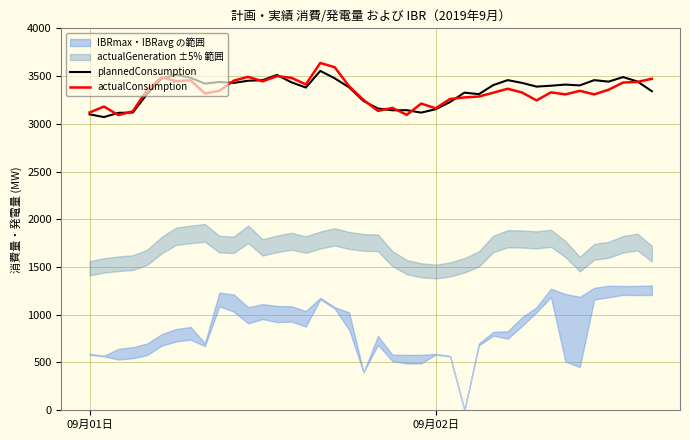

How many intersections are there between actualConsumption and plannedConsumption?

12